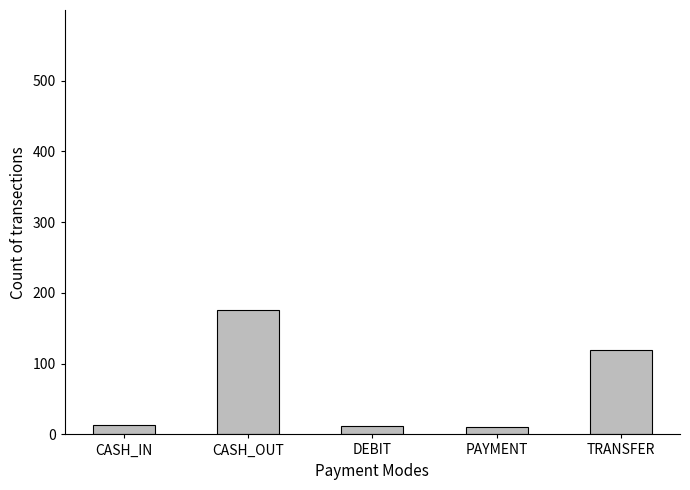

How many distinct data groups are displayed?

1